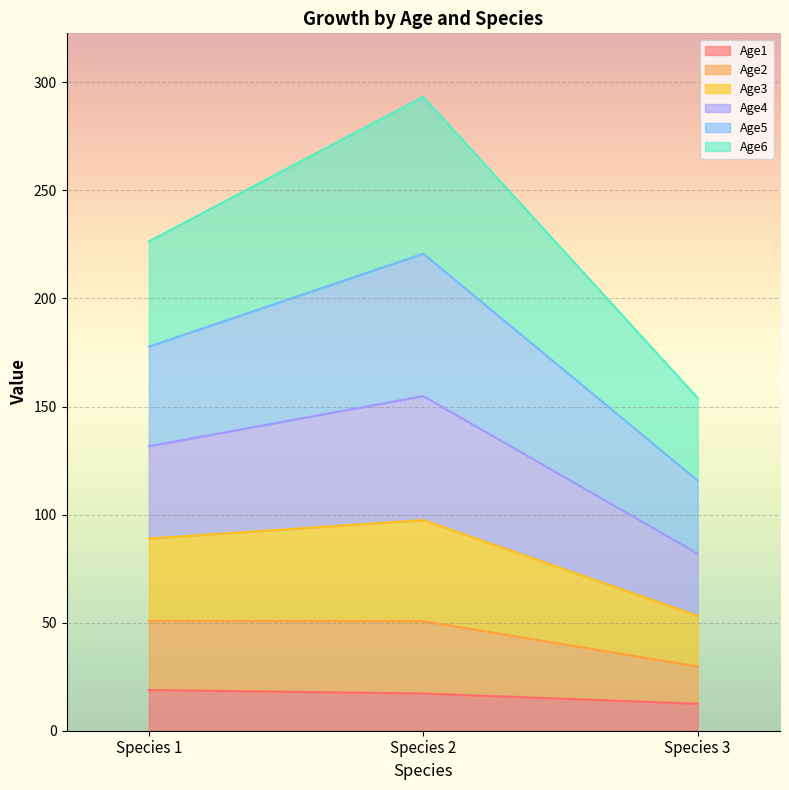

How many lines are shown in the chart?

6